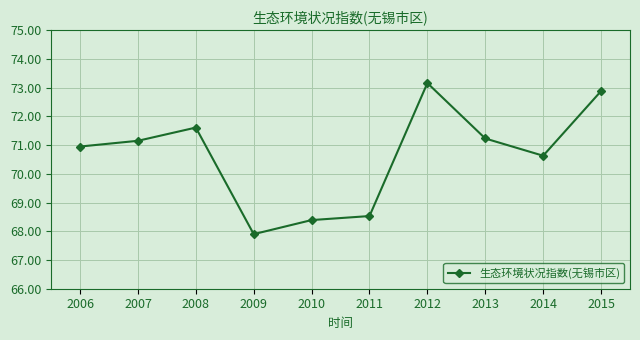

List the labels in order of value, largest first.

2012, 2015, 2008, 2013, 2007, 2006, 2014, 2011, 2010, 2009